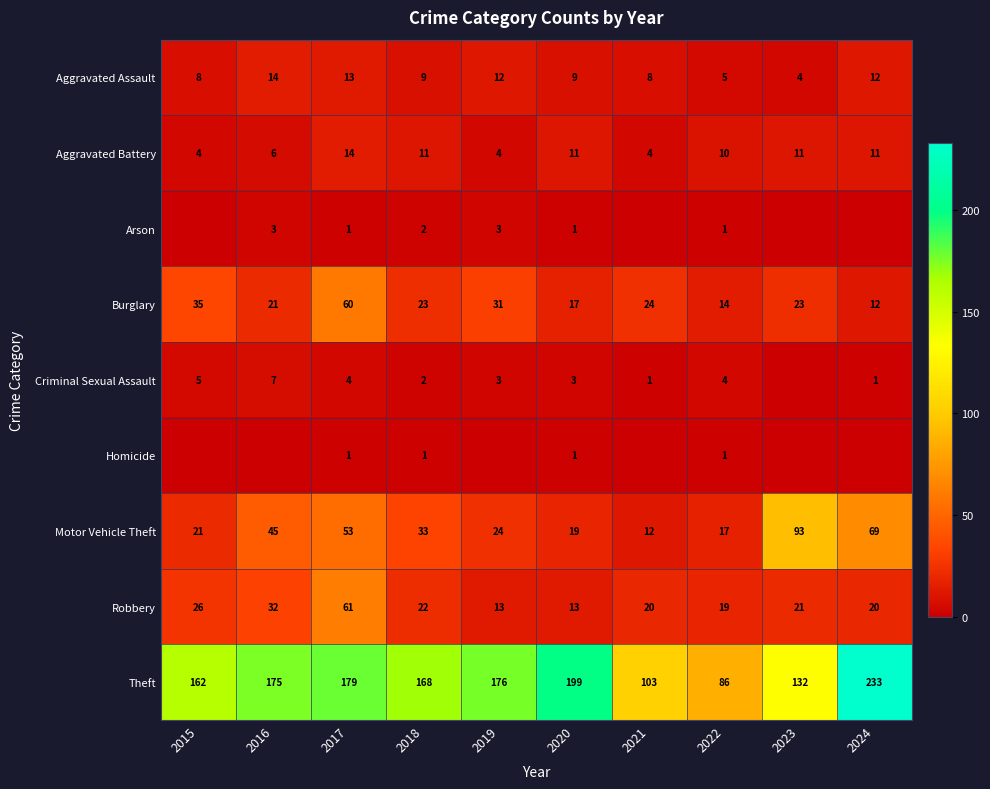

The Arson series shows 1 at 2020. True or false?

True